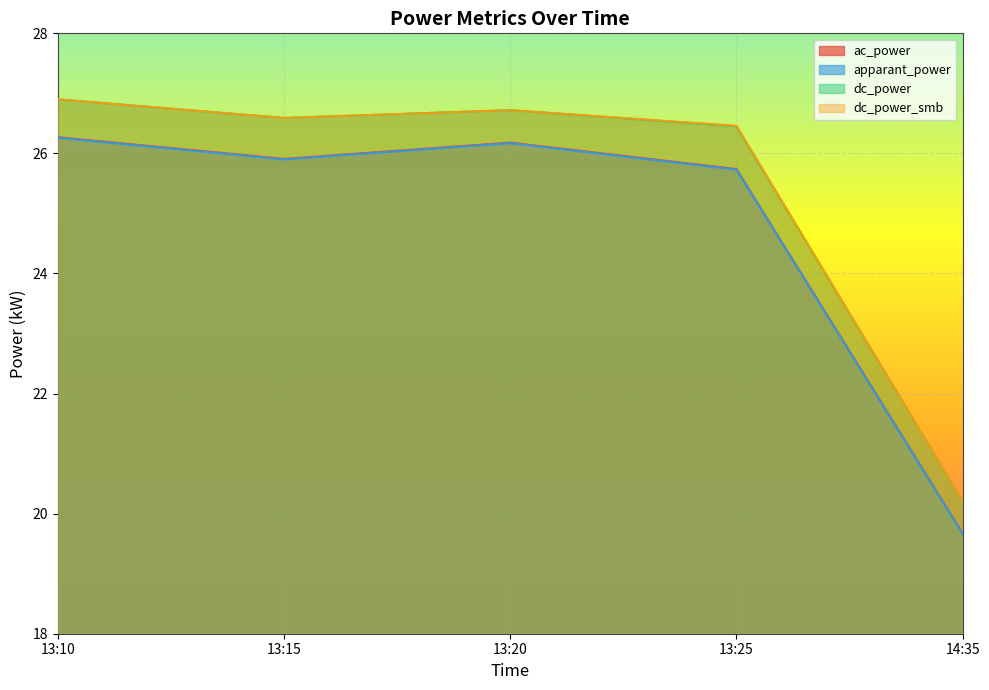

Rank the series at 13:10 from lowest to highest value.

apparant_power, ac_power, dc_power, dc_power_smb